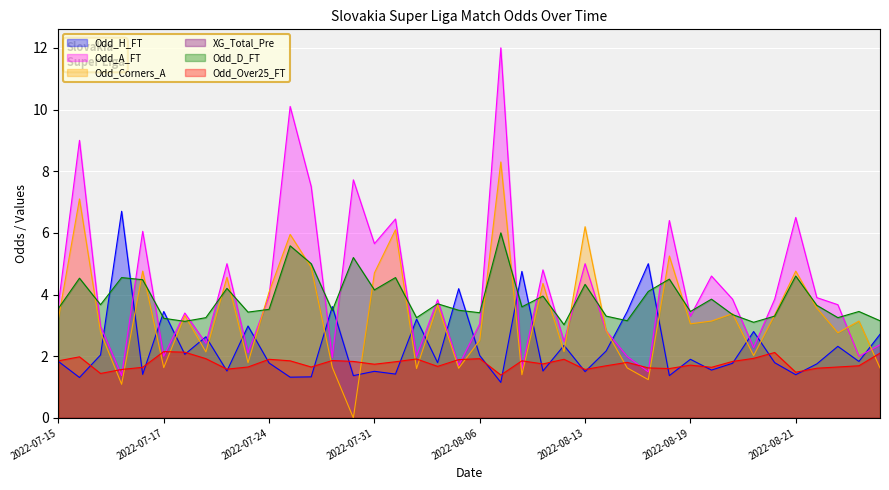

True or false: Odd_D_FT has a value of 5.4 at 2022-07-15.

False